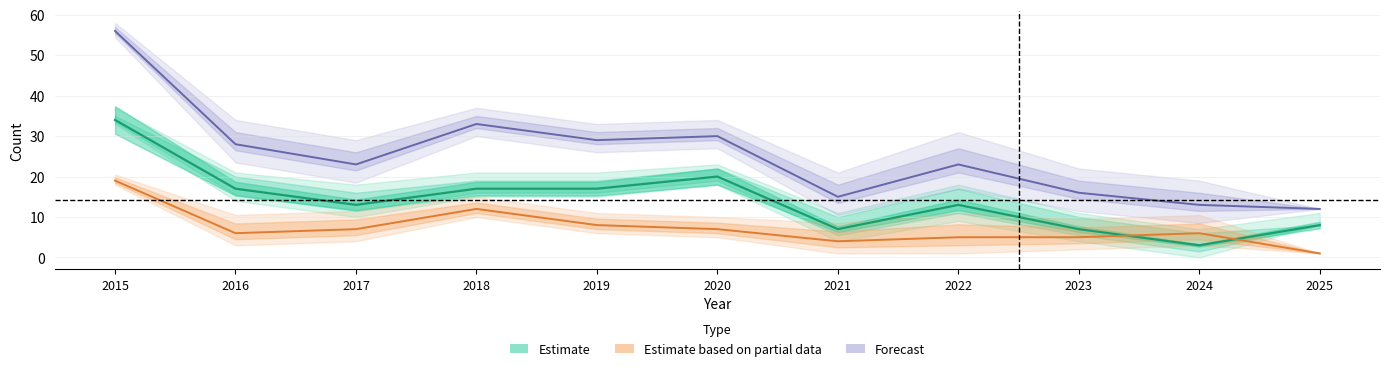

Reading left to right, transcribe all the data shown in this chart.

Robbery: 2015=19	2016=6	2017=7	2018=12	2019=8	2020=7	2021=4	2022=5	2023=5	2024=6	2025=1
Theft: 2015=34	2016=17	2017=13	2018=17	2019=17	2020=20	2021=7	2022=13	2023=7	2024=3	2025=8
Total: 2015=56	2016=28	2017=23	2018=33	2019=29	2020=30	2021=15	2022=23	2023=16	2024=13	2025=12